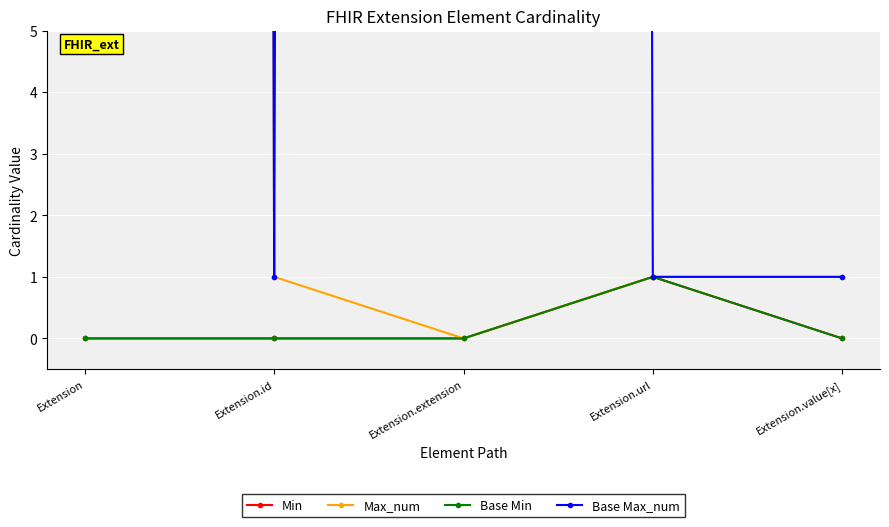

At which category does Min reach its first local peak?

Extension.url